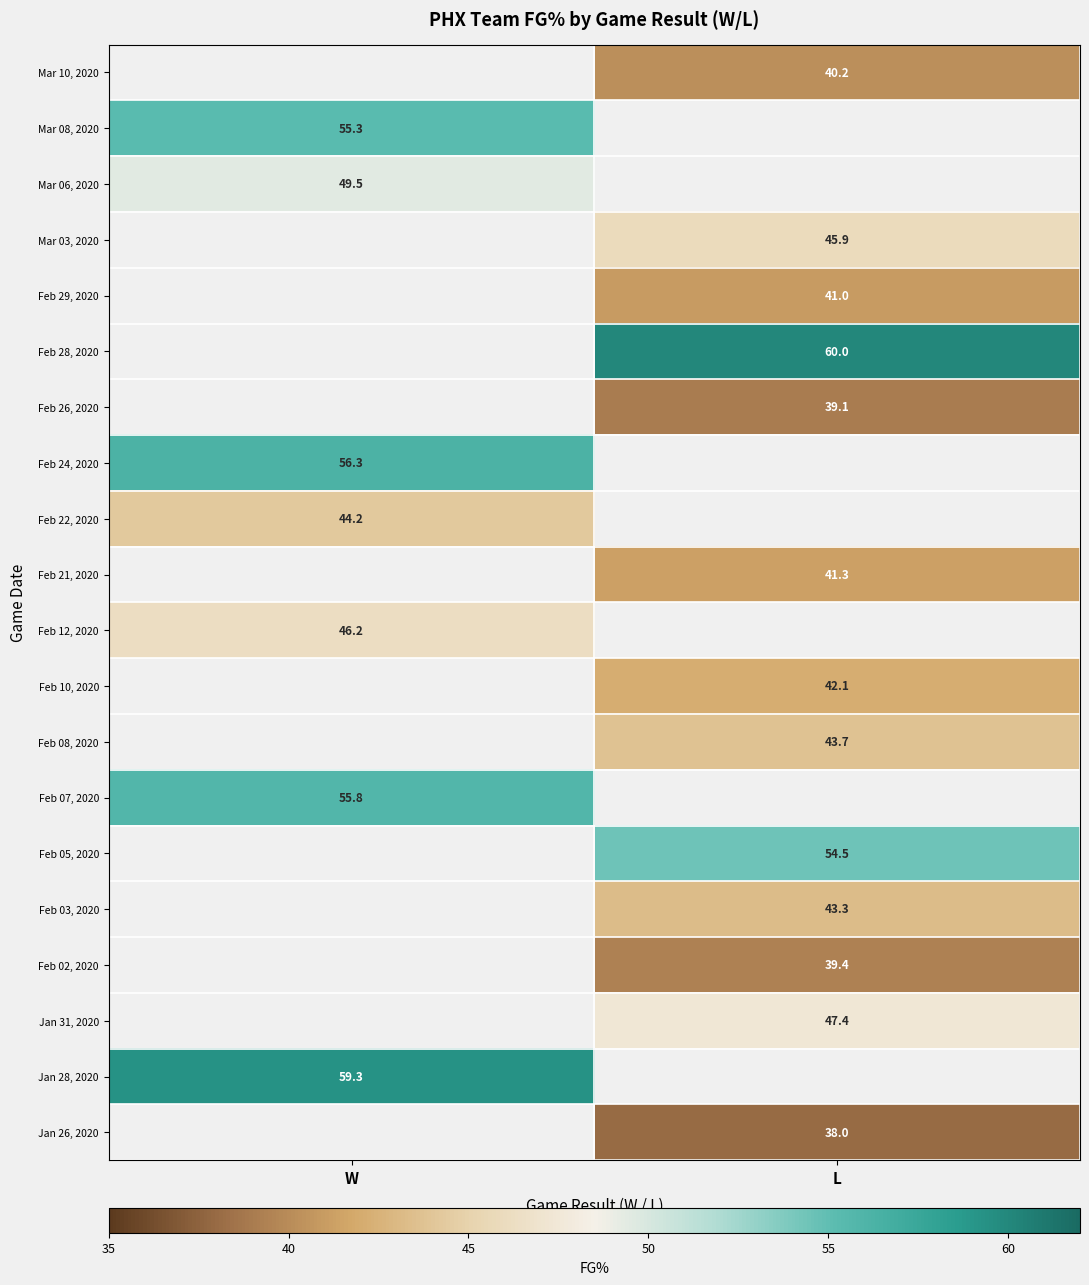

What is the spread (max minus min) of values at L?

22.0